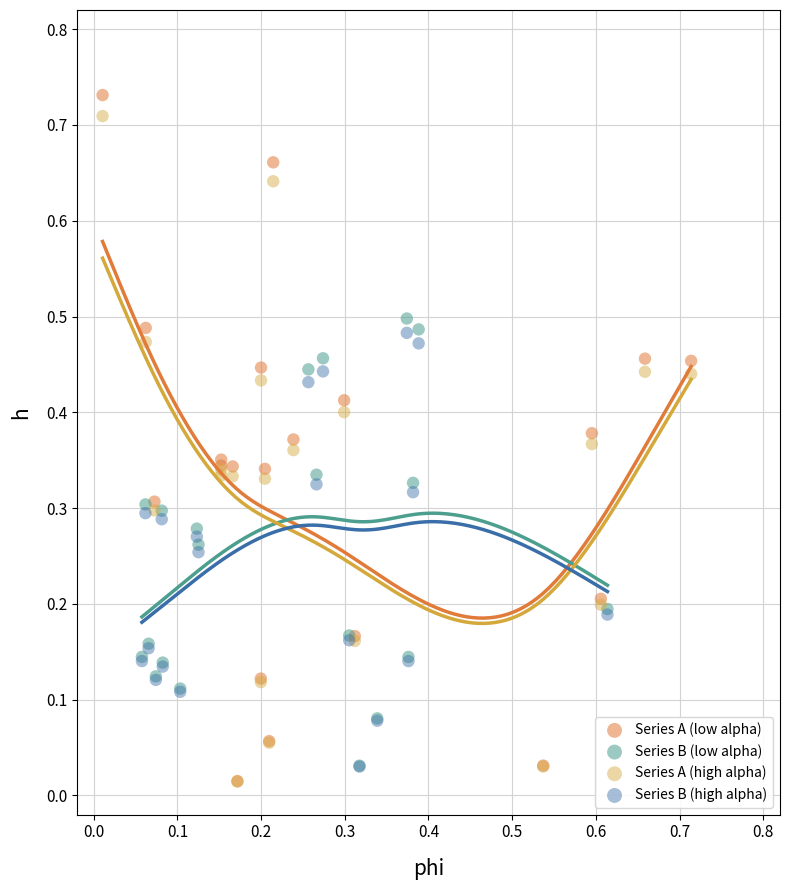

Which series has the widest spread of Y values?

Series A (low alpha)